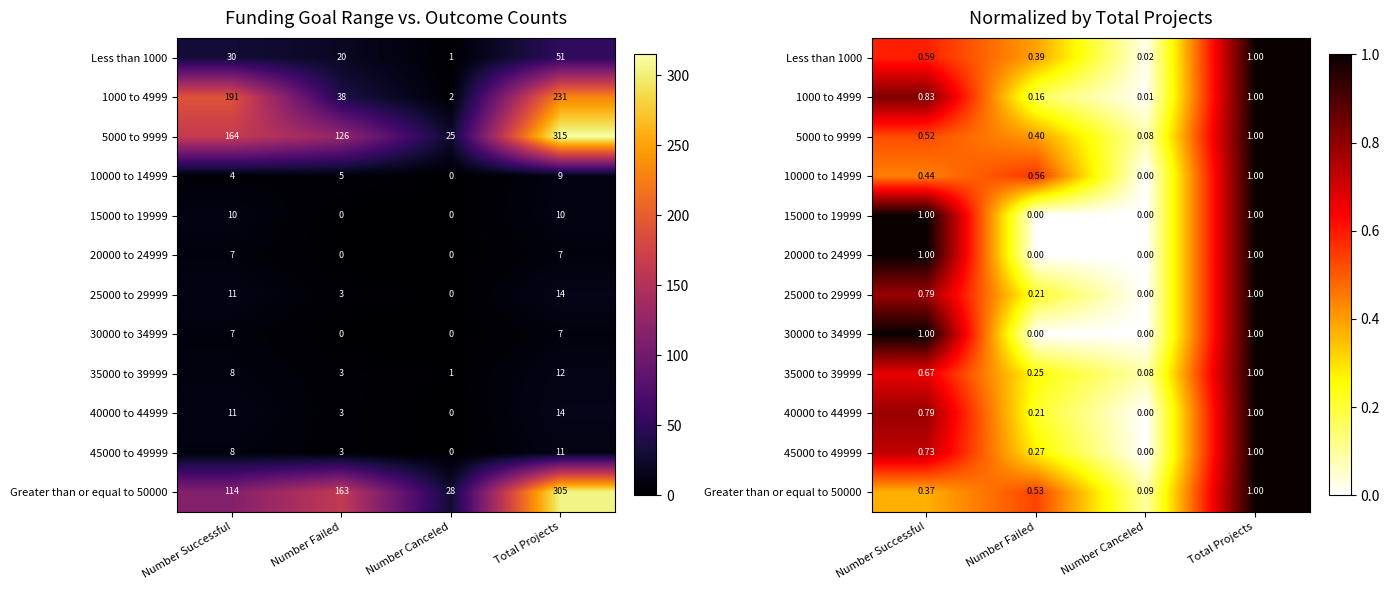

What is the average value of the 10000 to 14999 series?

0.5